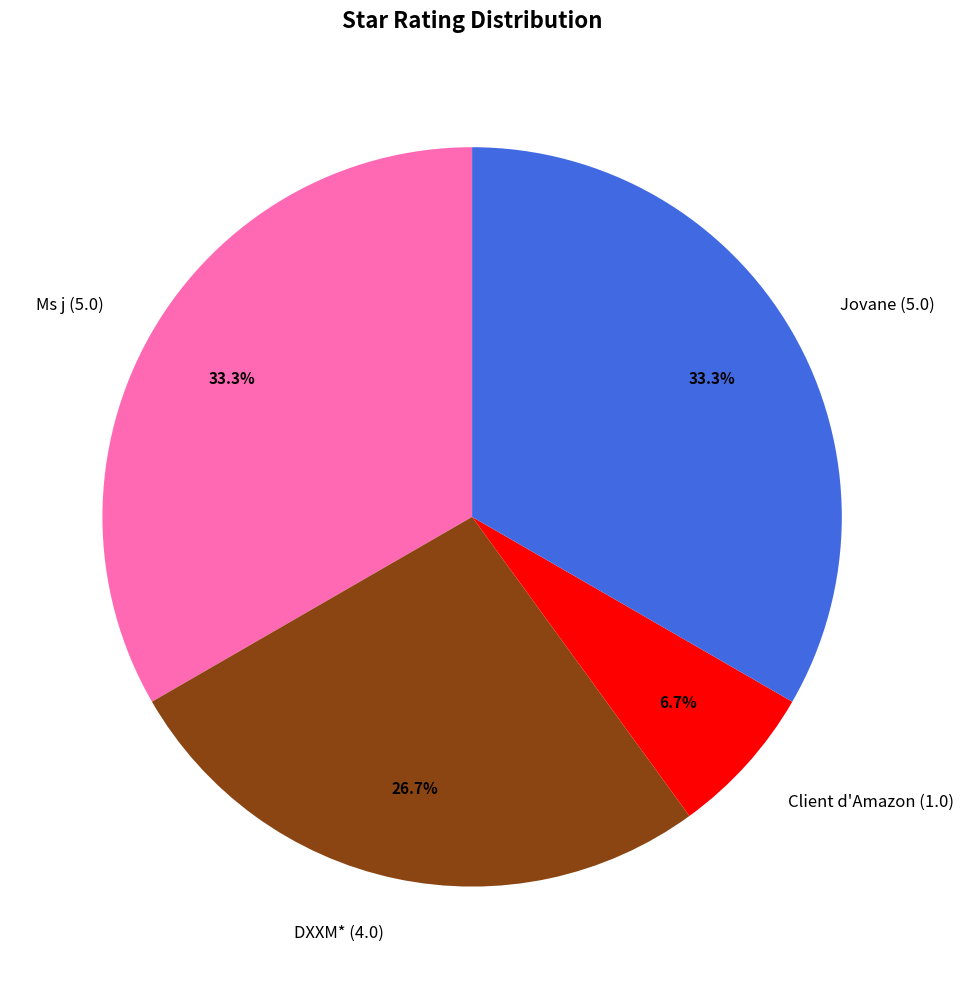

Which slice is the smallest?

Client d'Amazon (1.0)